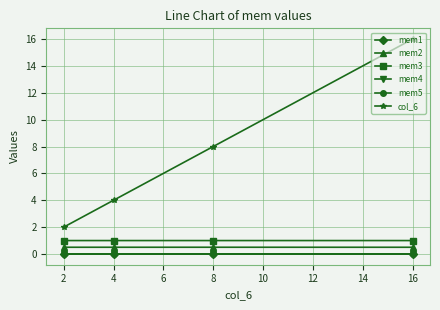

True or false: mem3 and mem1 cross at least once.

False